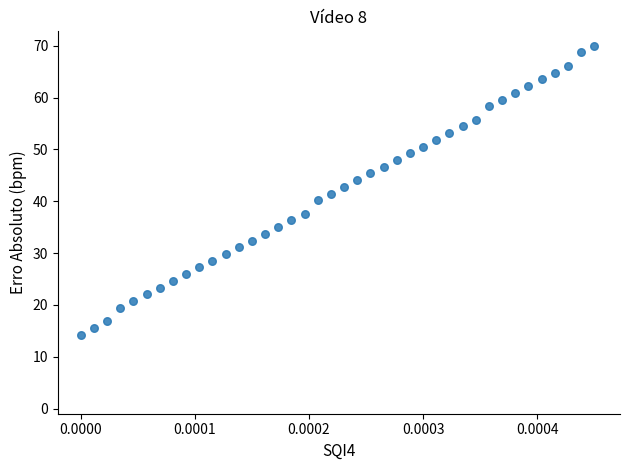

What is the range of Y values (max minus min)?

55.7